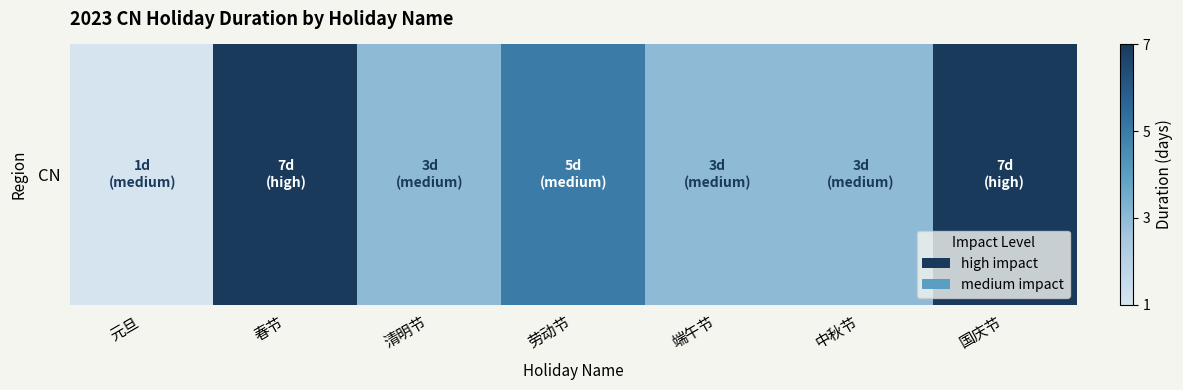

Count the values in the range 3 to 7.

6